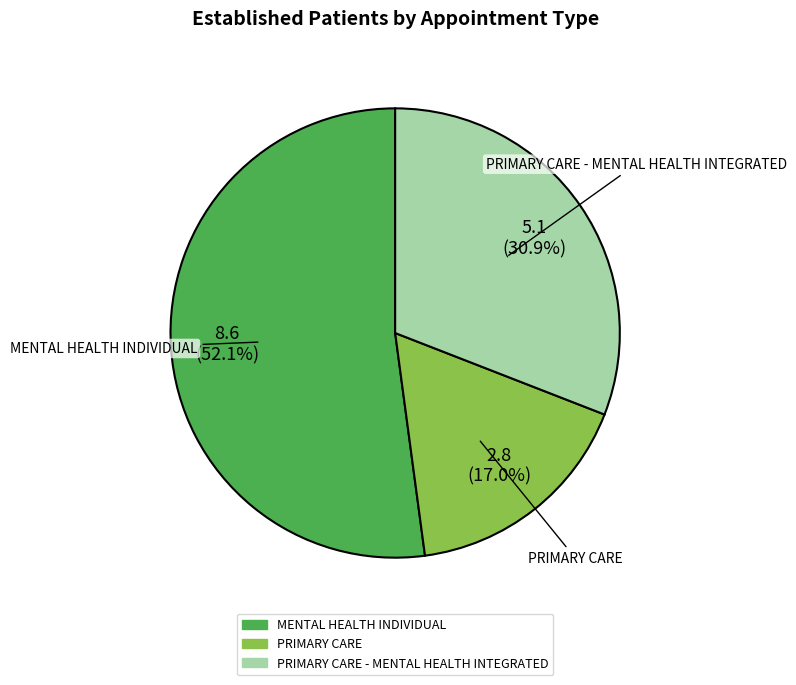

How many slices are in this pie chart?

3